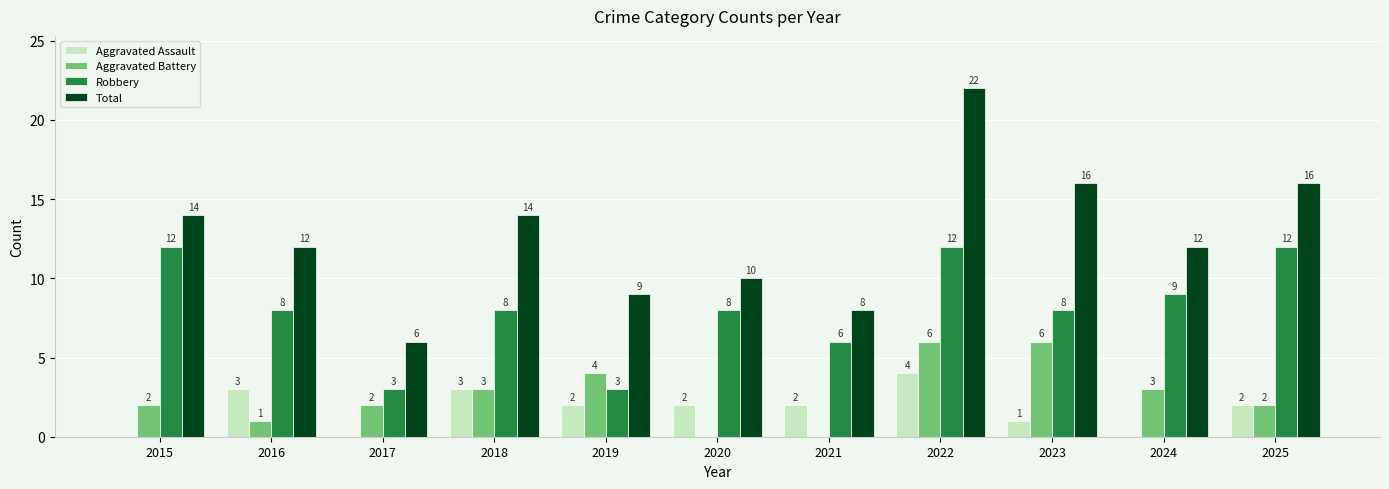

At which category is the sum across all series the highest?

2022